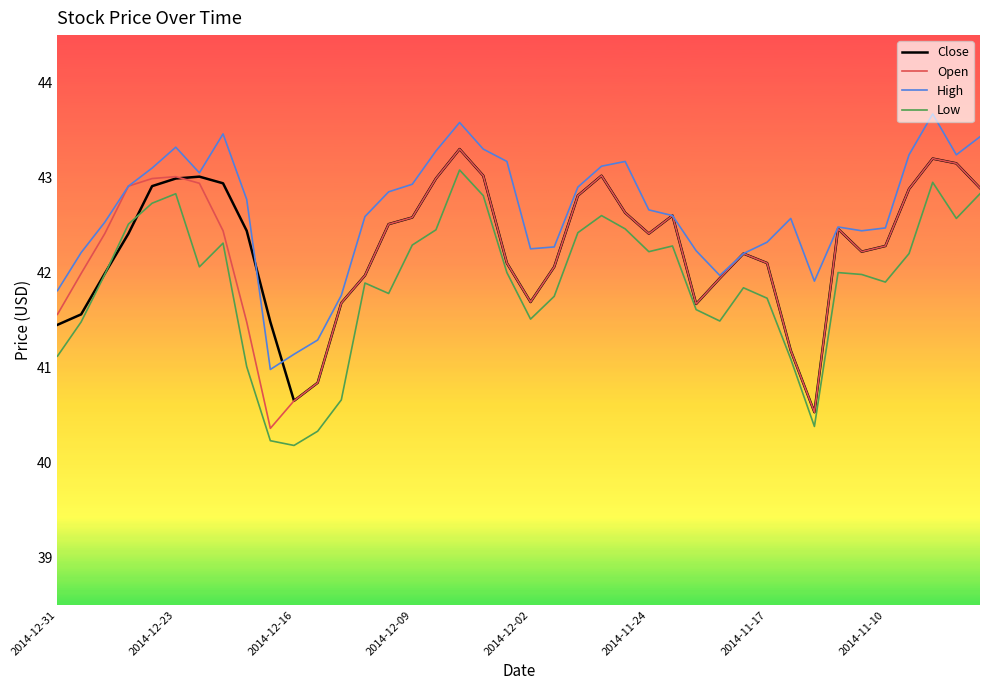

What is the smallest value displayed?

40.2